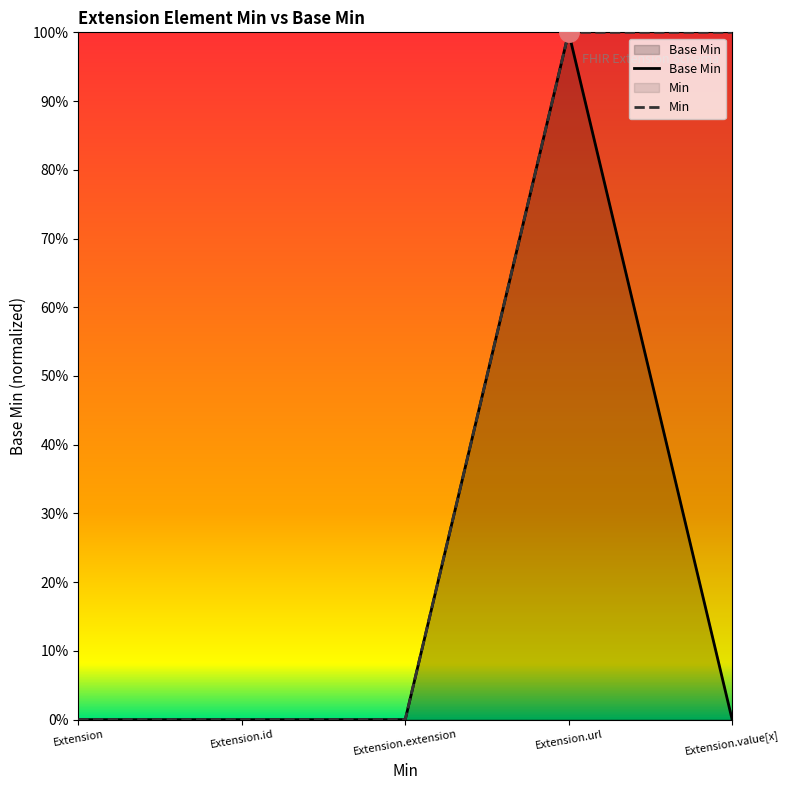

What is the difference between the values at Extension.url and Extension.value[x]?

1